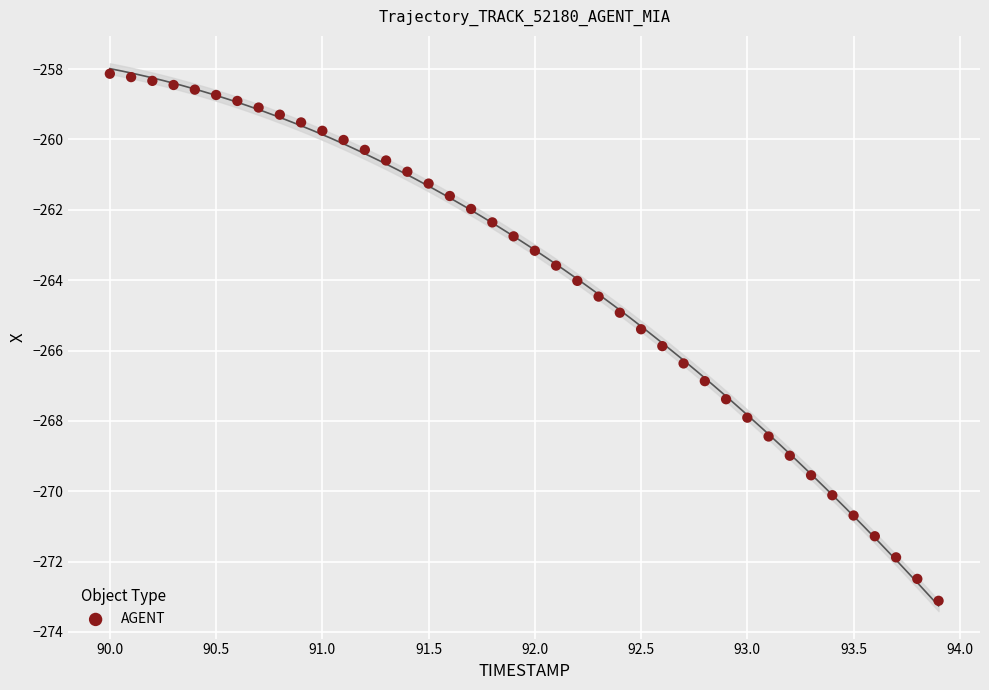

What is the range of Y values (max minus min)?

15.0